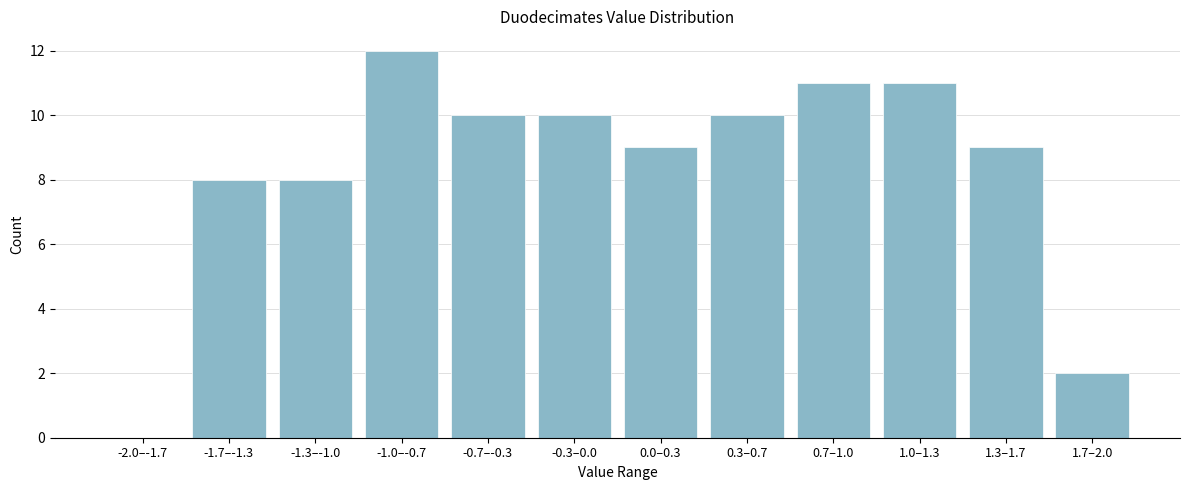

Reading left to right, transcribe all the data shown in this chart.

-2.0–-1.7=0	-1.7–-1.3=8	-1.3–-1.0=8	-1.0–-0.7=12	-0.7–-0.3=10	-0.3–0.0=10	0.0–0.3=9	0.3–0.7=10	0.7–1.0=11	1.0–1.3=11	1.3–1.7=9	1.7–2.0=2